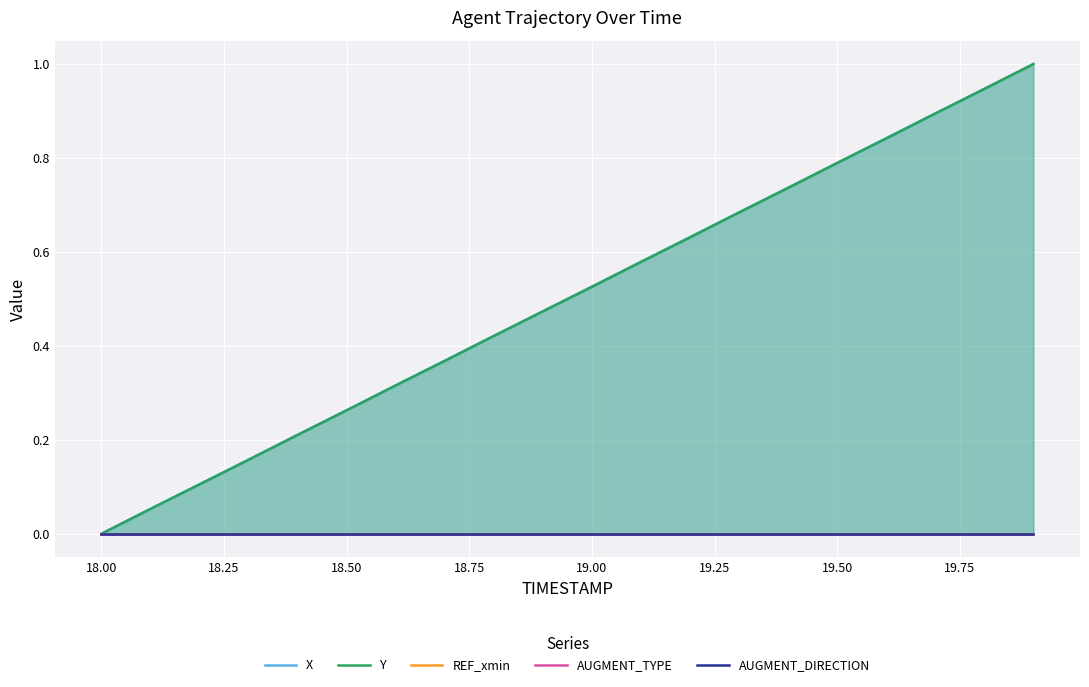

At which label does Y reach its minimum?

18.00